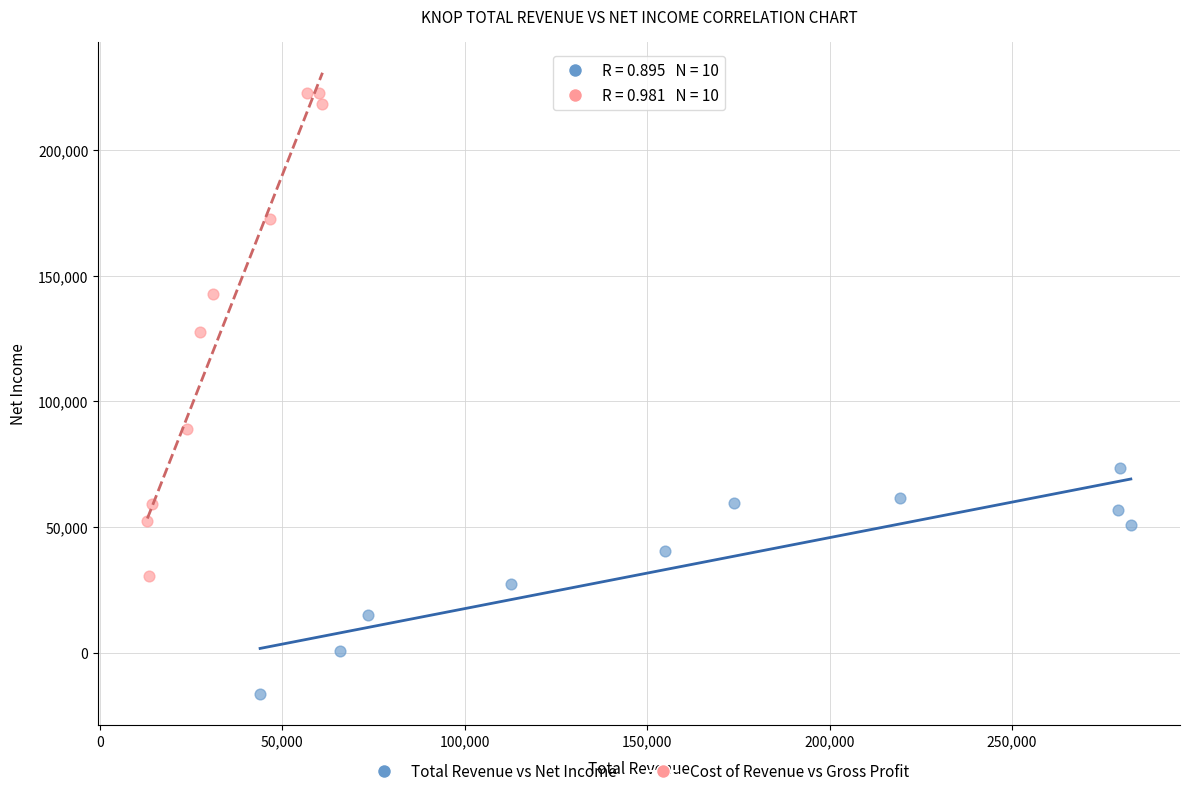

What are all the series names shown in the legend?

Total Revenue vs Net Income, Cost of Revenue vs Gross Profit